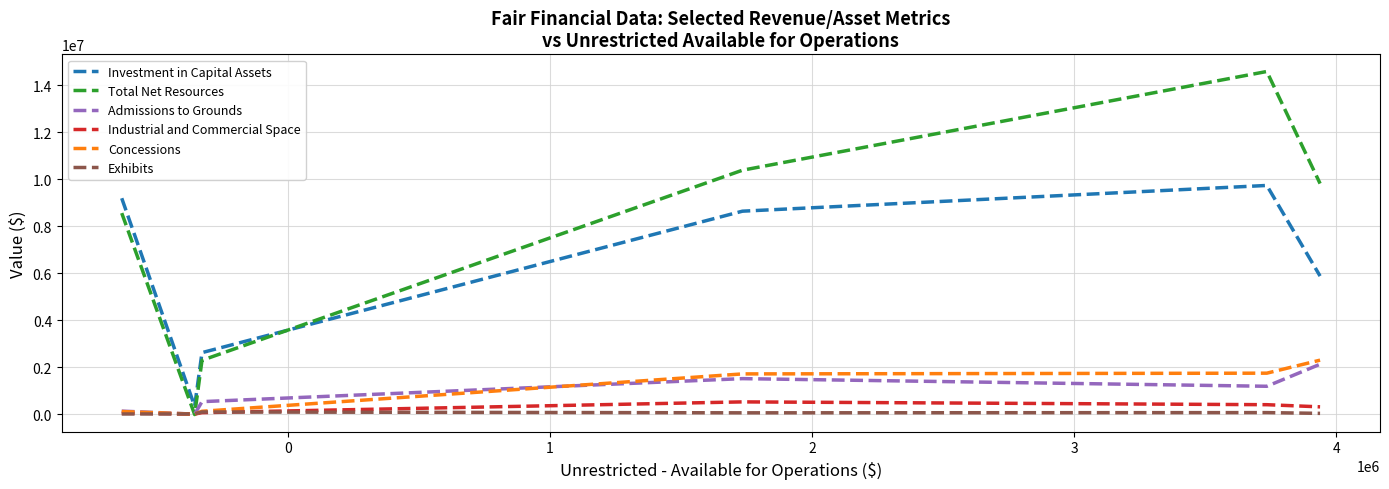

Which series has the largest range (max minus min)?

Total Net Resources